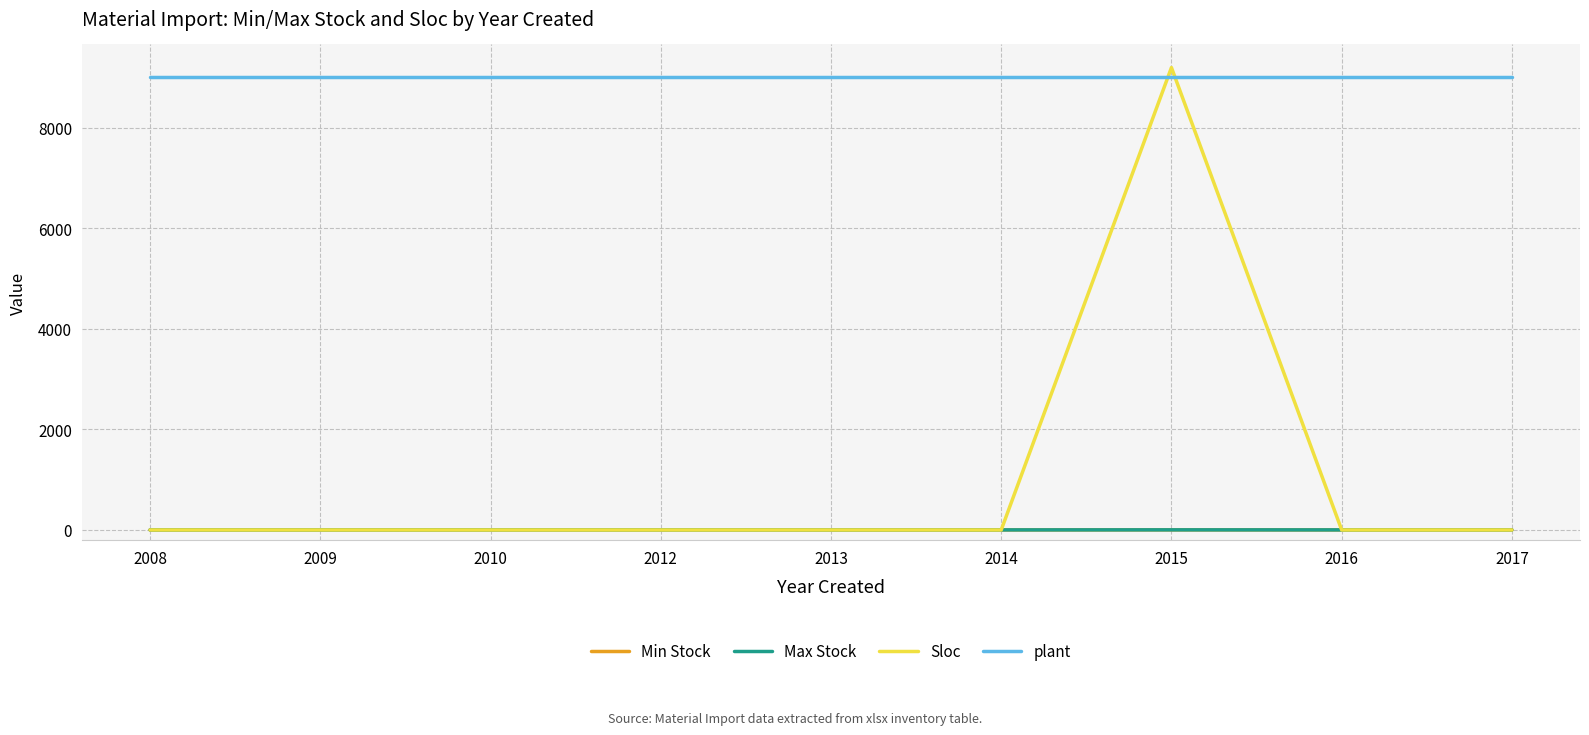

Is this an area chart (filled region under the line)?

No